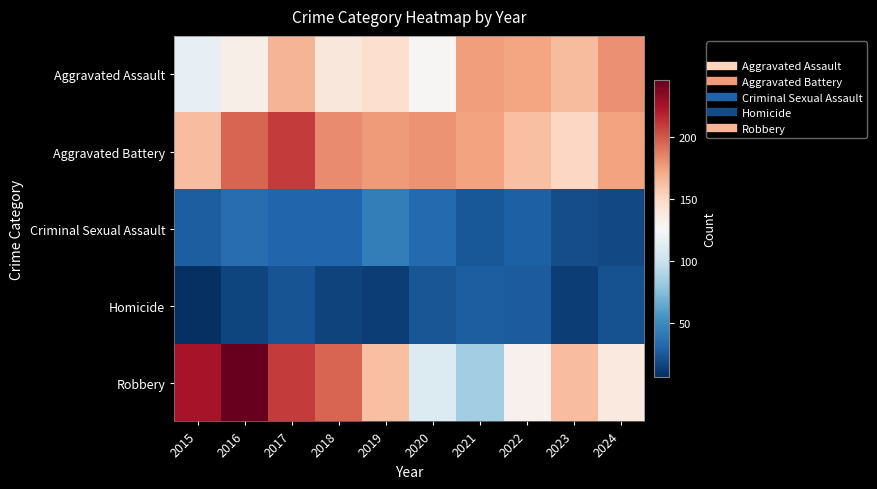

Reading left to right, what are all the values shown in this chart?

Aggravated Assault: 2015=116	2016=133	2017=167	2018=140	2019=146	2020=127	2021=176	2022=173	2023=164	2024=181
Aggravated Battery: 2015=163	2016=196	2017=210	2018=183	2019=177	2020=180	2021=174	2022=162	2023=151	2024=174
Criminal Sexual Assault: 2015=27	2016=35	2017=31	2018=31	2019=43	2020=33	2021=24	2022=28	2023=20	2024=18
Homicide: 2015=6	2016=16	2017=22	2018=15	2019=13	2020=23	2021=27	2022=26	2023=13	2024=21
Robbery: 2015=225	2016=246	2017=210	2018=196	2019=162	2020=110	2021=84	2022=131	2023=163	2024=138